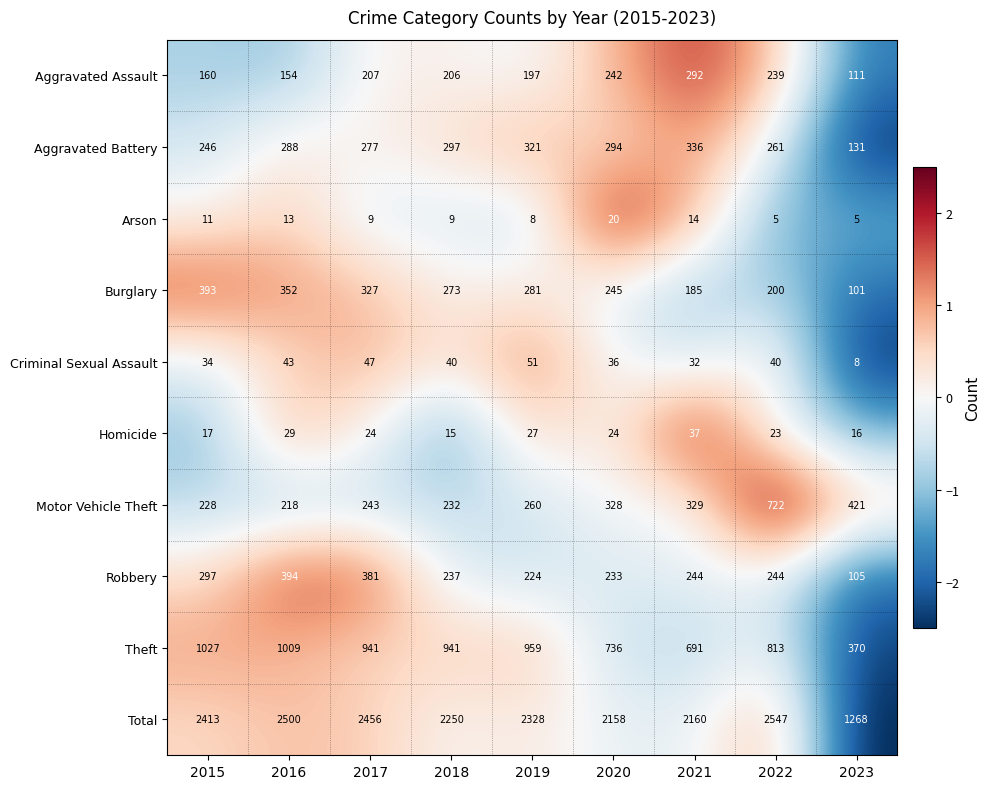

What is the total value across all series at 2016?

5000